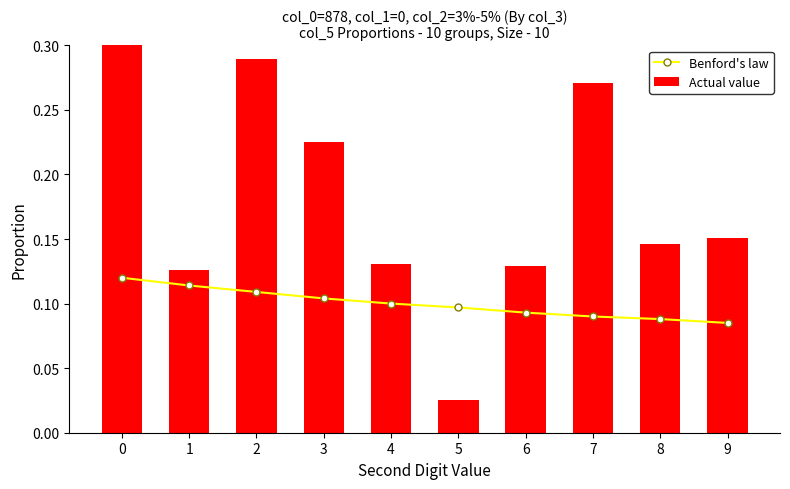

The Actual value series shows 0.1 at 8. True or false?

False